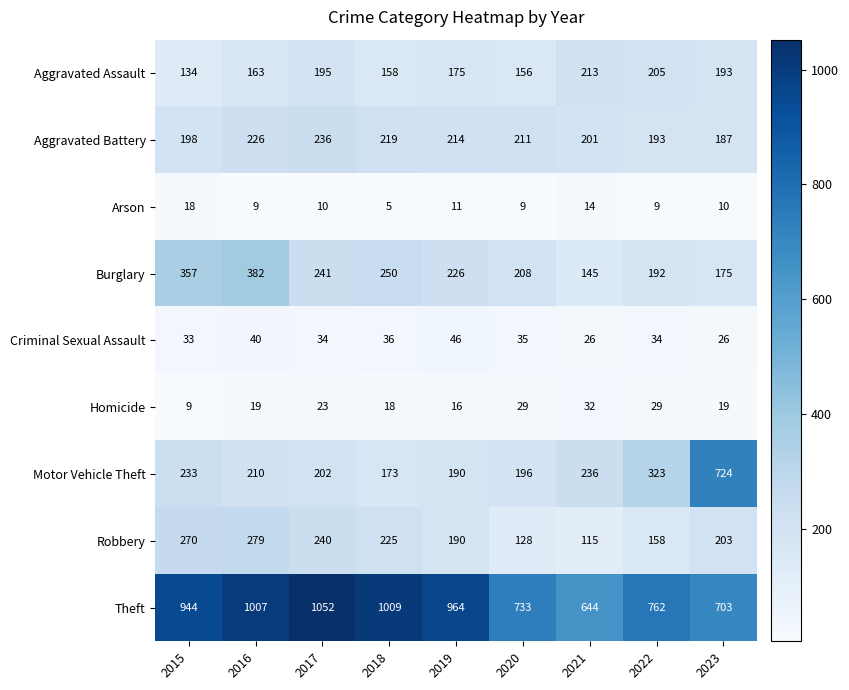

What is the average value of the Criminal Sexual Assault series?

34